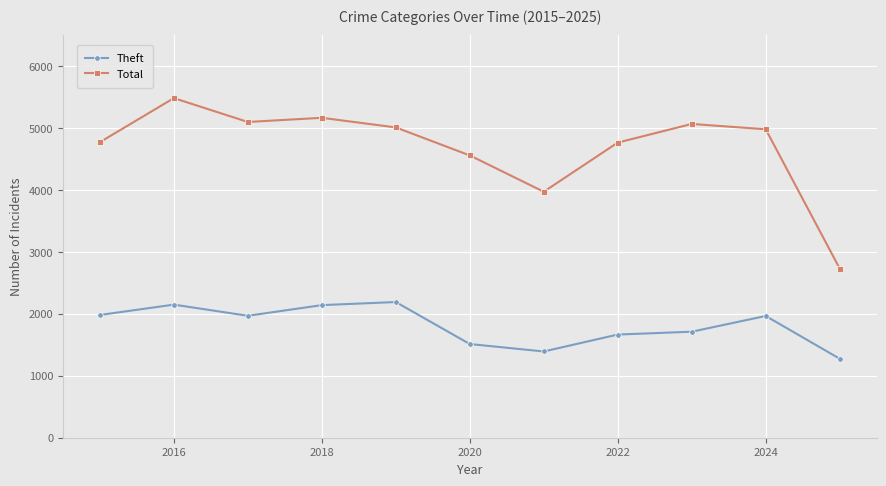

Rank the series by their average value, from highest to lowest.

Total, Theft